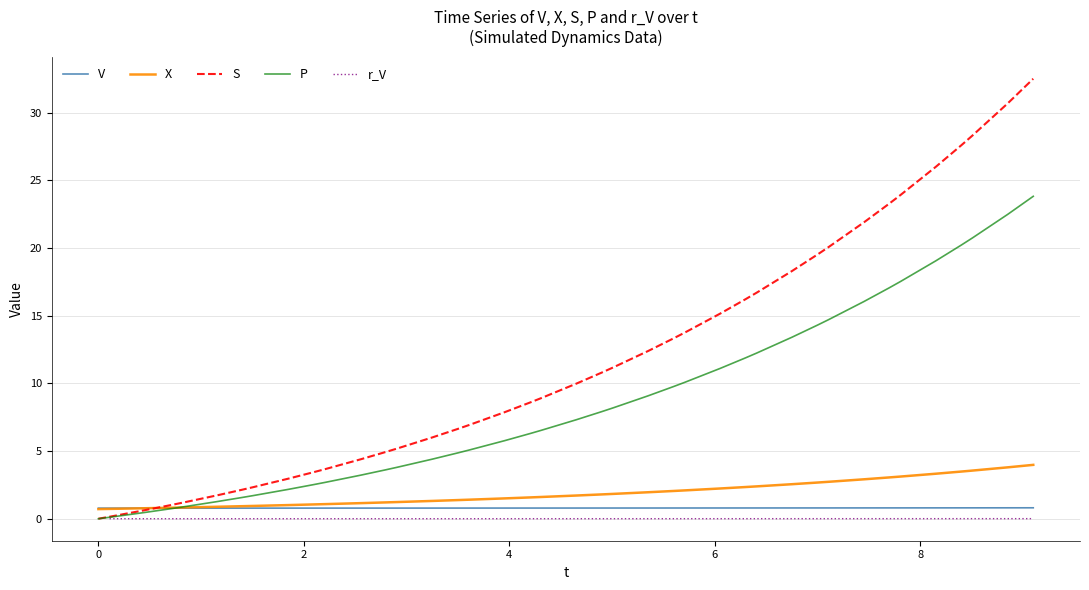

True or false: r_V and S cross at least once.

False